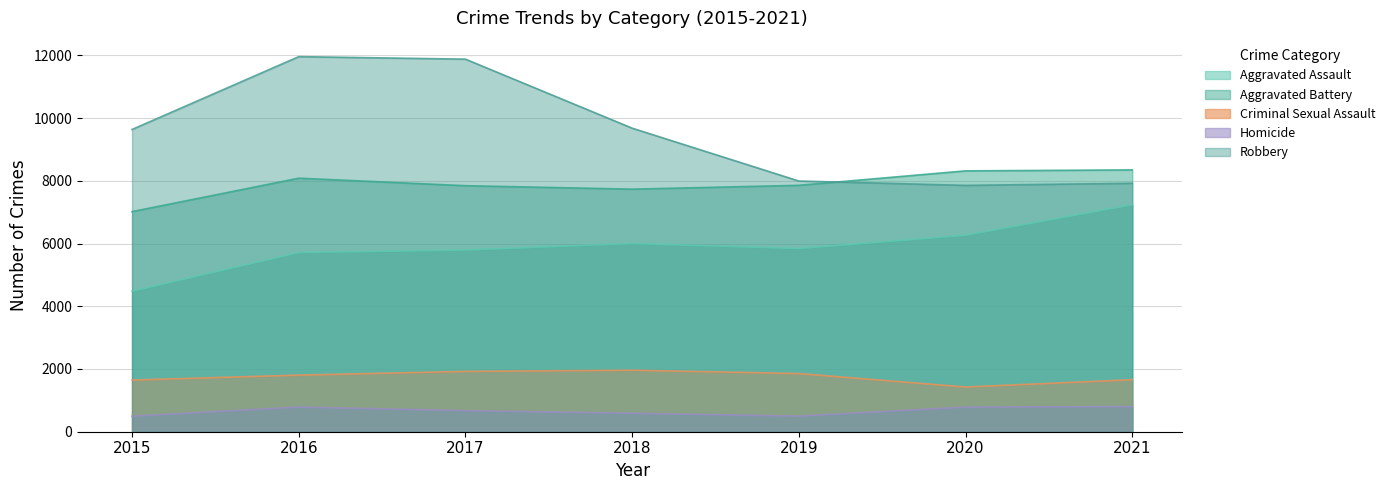

Which label corresponds to the smallest value in the chart?

2015